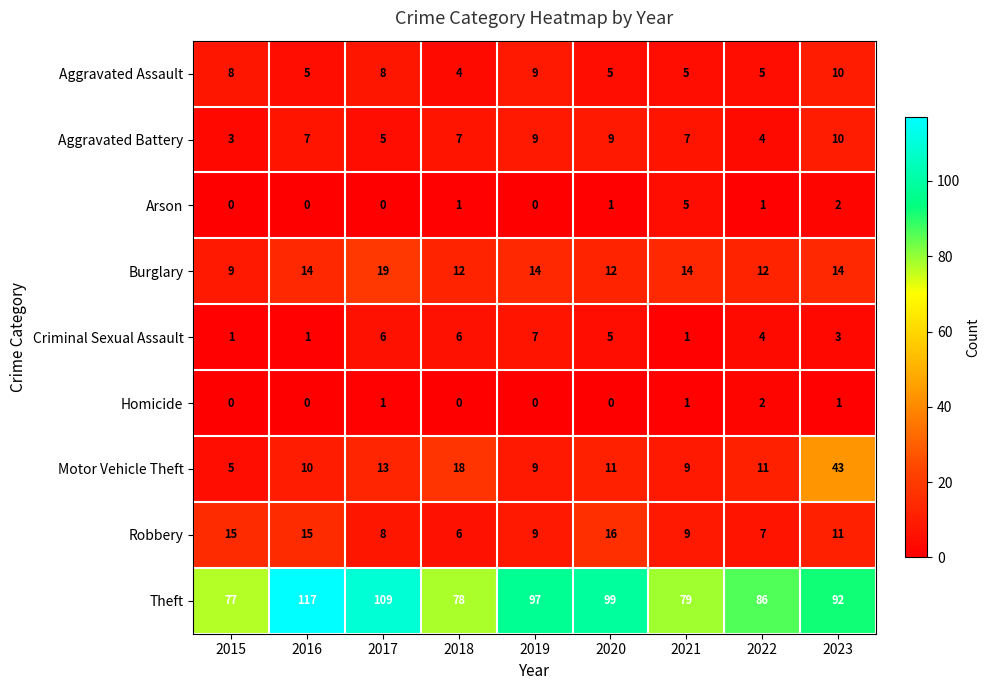

The Arson series shows 1 at 2018. True or false?

True